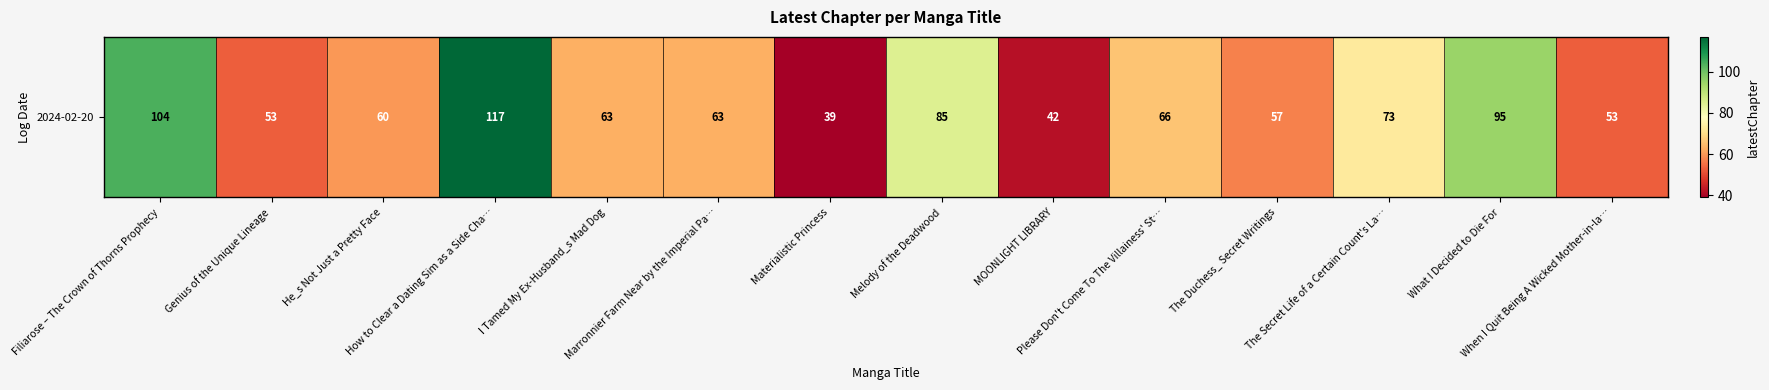

Rank the categories by value from highest to lowest.

How to Clear a Dating Sim as a Side Cha…, Filiarose – The Crown of Thorns Prophecy, What I Decided to Die For, Melody of the Deadwood, The Secret Life of a Certain Count's La…, Please Don't Come To The Villainess' St…, I Tamed My Ex-Husband_s Mad Dog, Marronnier Farm Near by the Imperial Pa…, He_s Not Just a Pretty Face, The Duchess_ Secret Writings, Genius of the Unique Lineage, When I Quit Being A Wicked Mother-in-la…, MOONLIGHT LIBRARY, Materialistic Princess